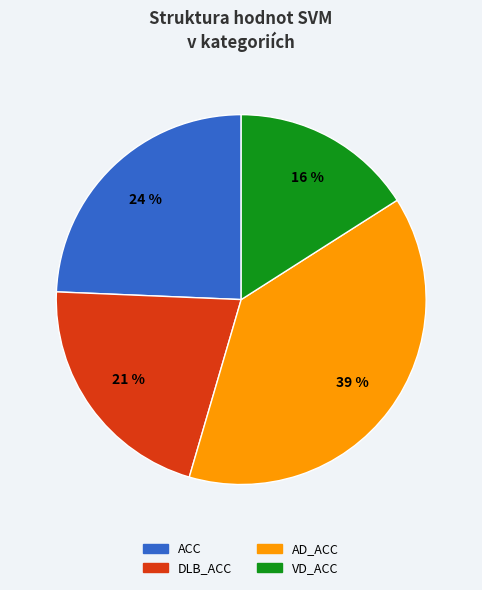

Is DLB_ACC the majority of the pie?

No